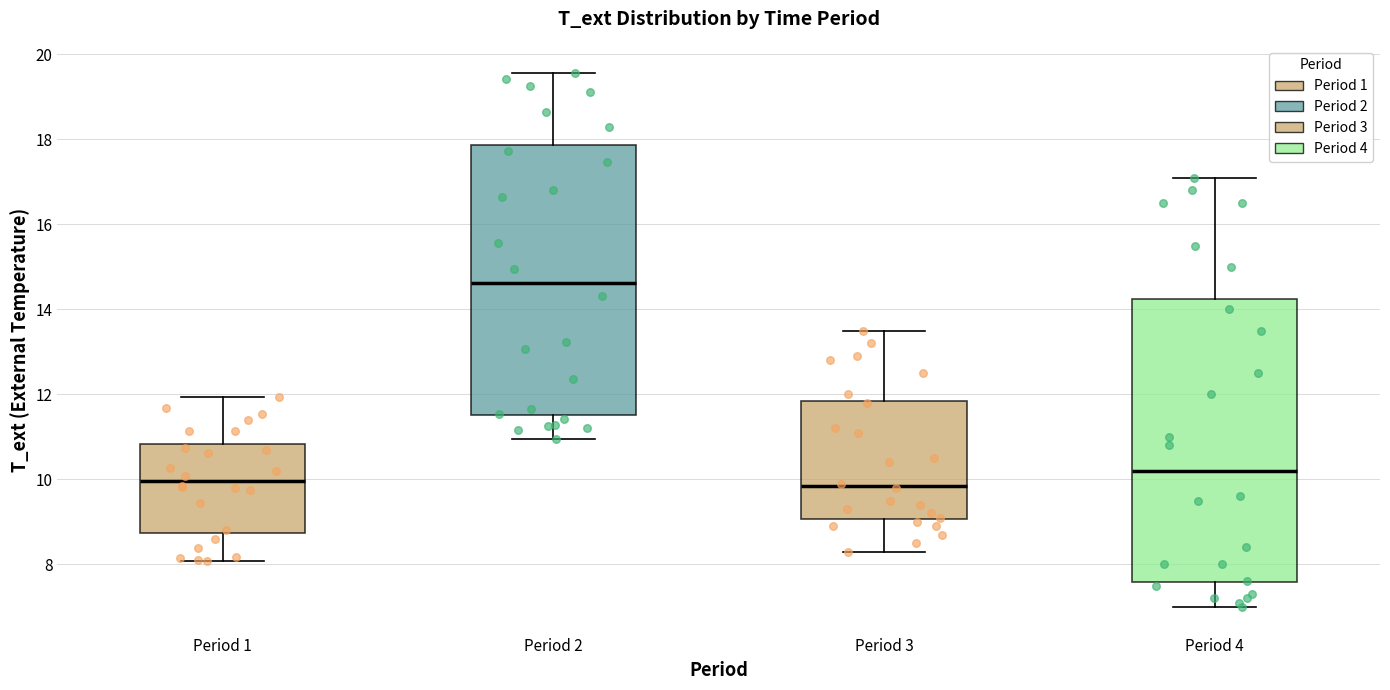

Where does the upper whisker of the box for Period 2 end on the y-axis? The values are not printed on the chart, so give them approximately, as read against the axis.

19.6